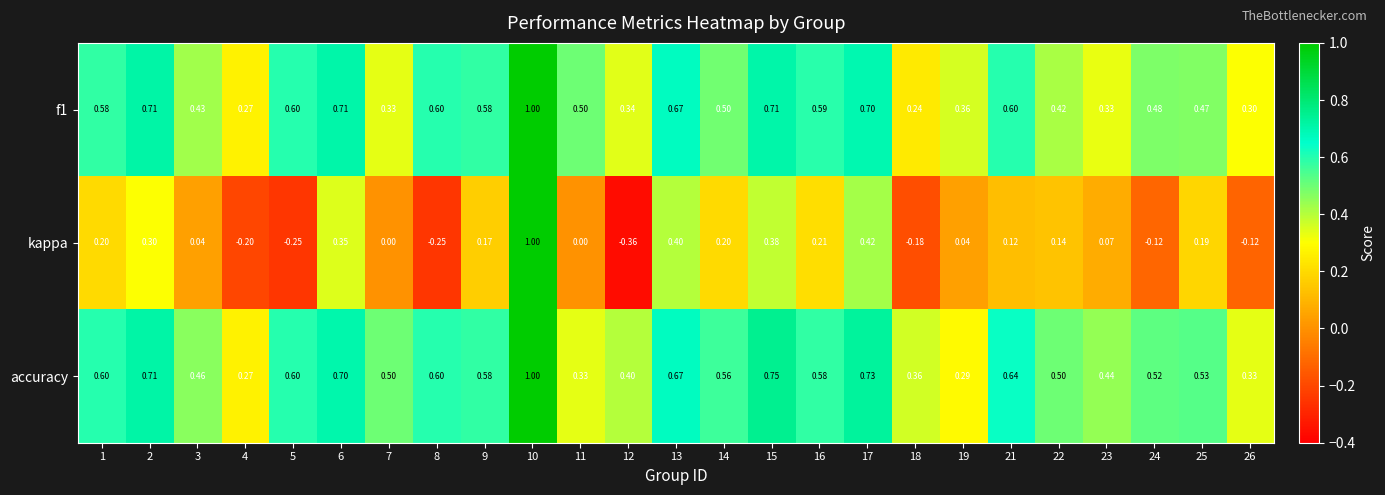

Which series changed the most between 2 and 12?

kappa